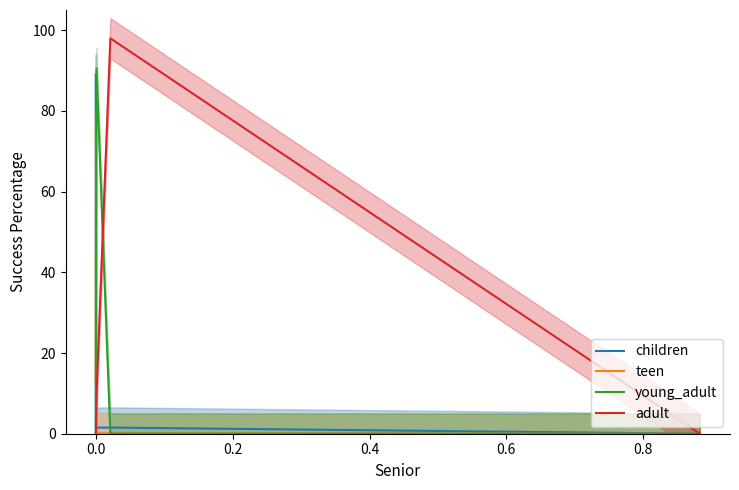

What is the maximum value for young_adult?

90.6